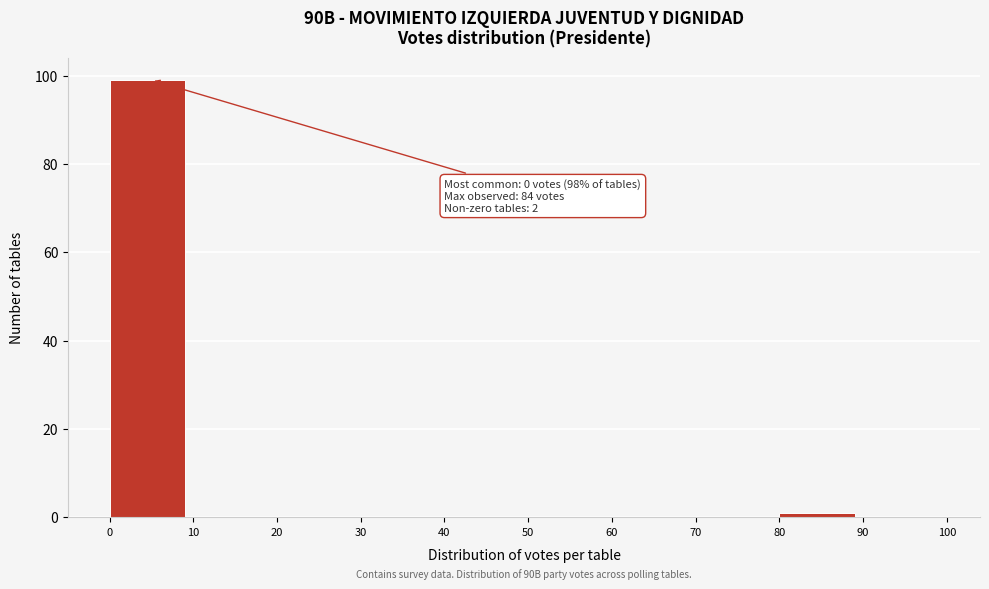

Over which range of the x-axis is the bar tallest?

0 to 10